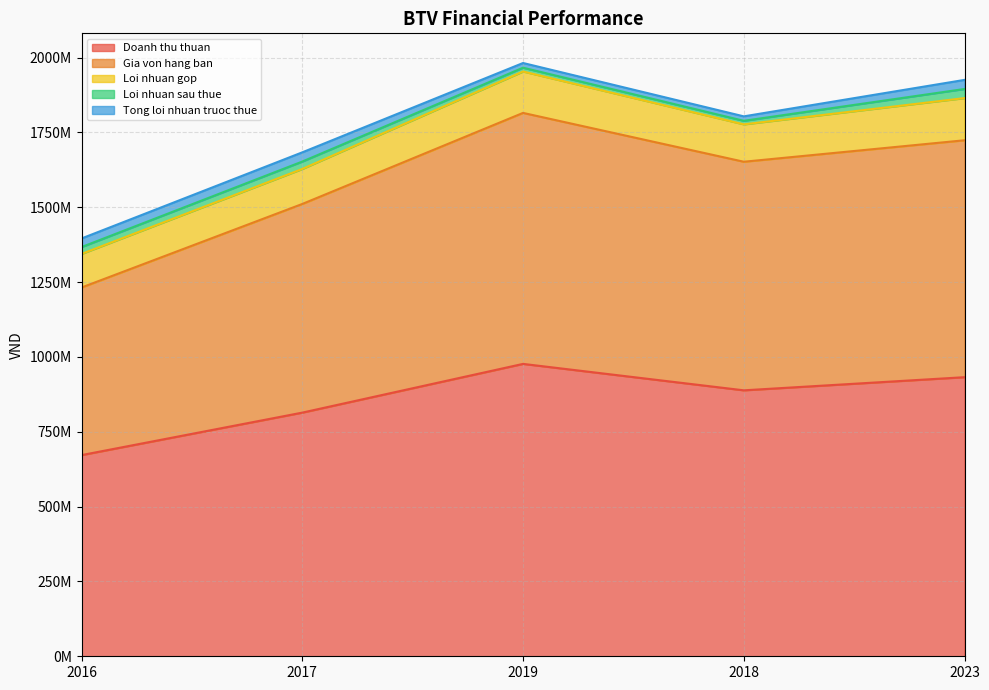

What is the total value across all series at 2017?

1683560270